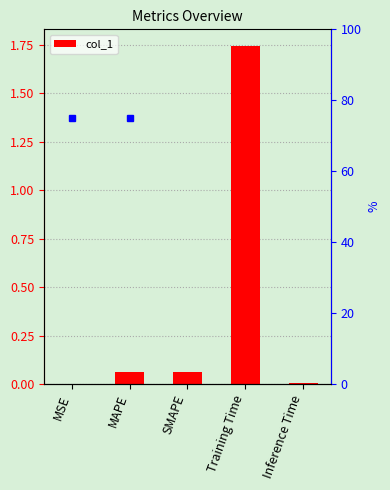

Between MAPE and SMAPE, which is larger?

SMAPE